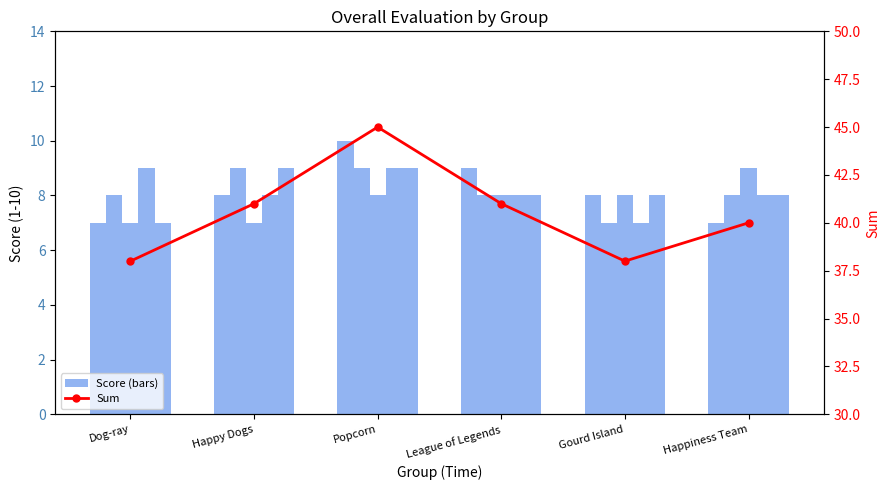

Where does the Liveness series first go above 8?

Dog-ray